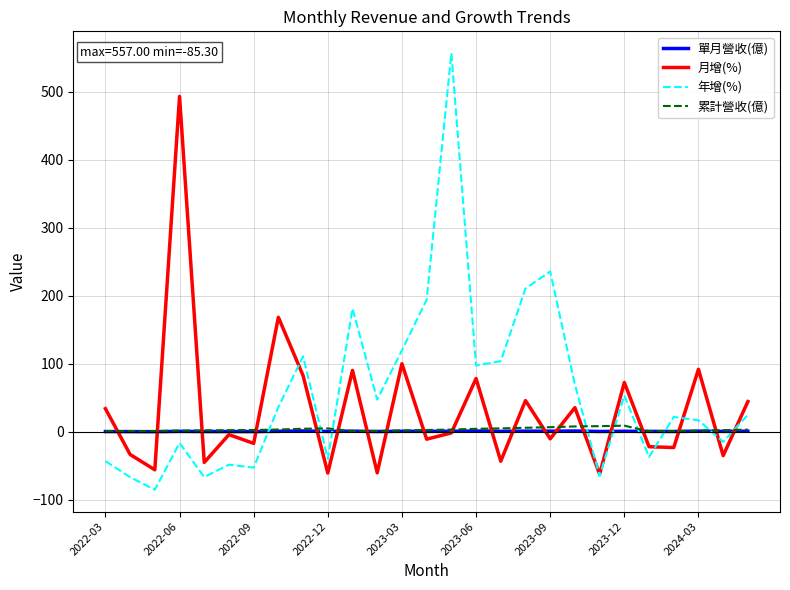

What is the maximum value shown in the chart?

557.0